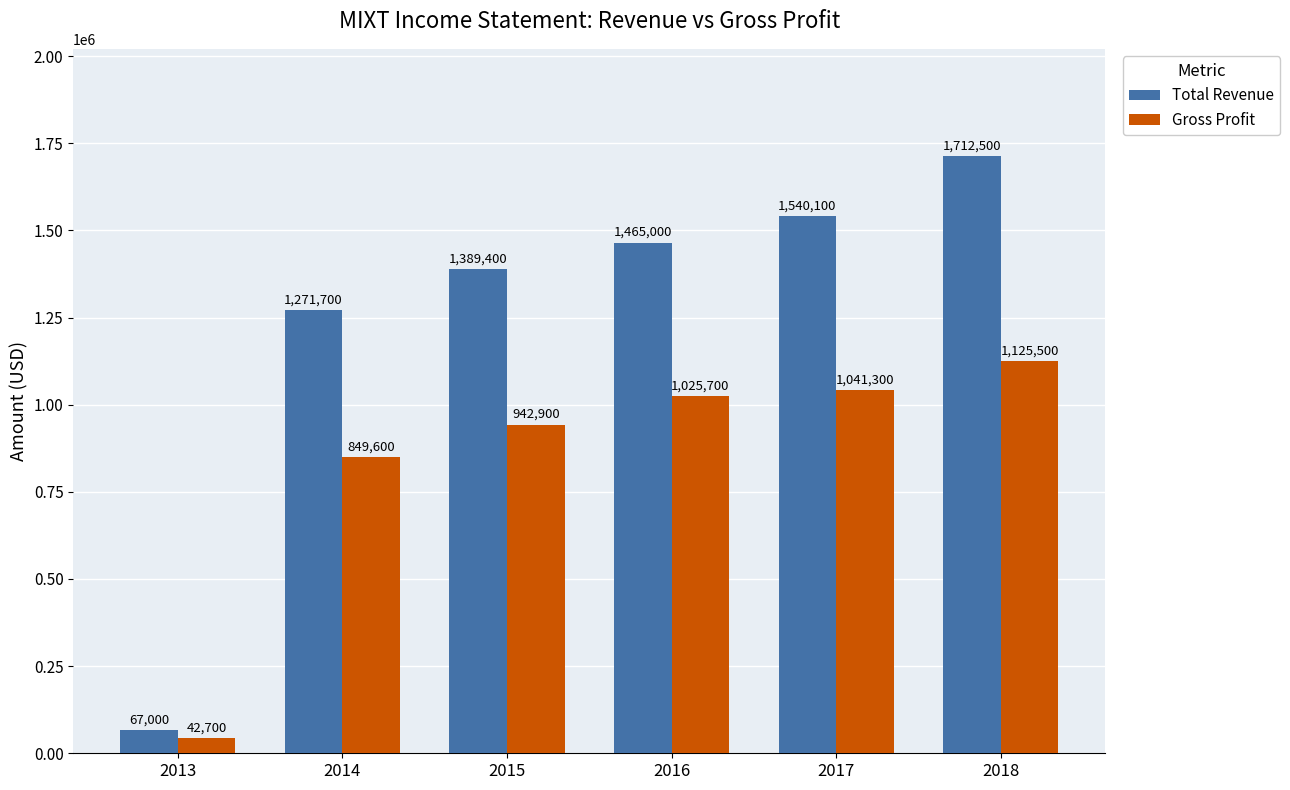

What are all the series names shown in the legend?

Total Revenue, Gross Profit